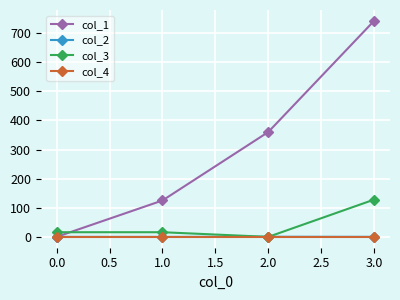

Count the col_3 values in the range 16 to 128.

3